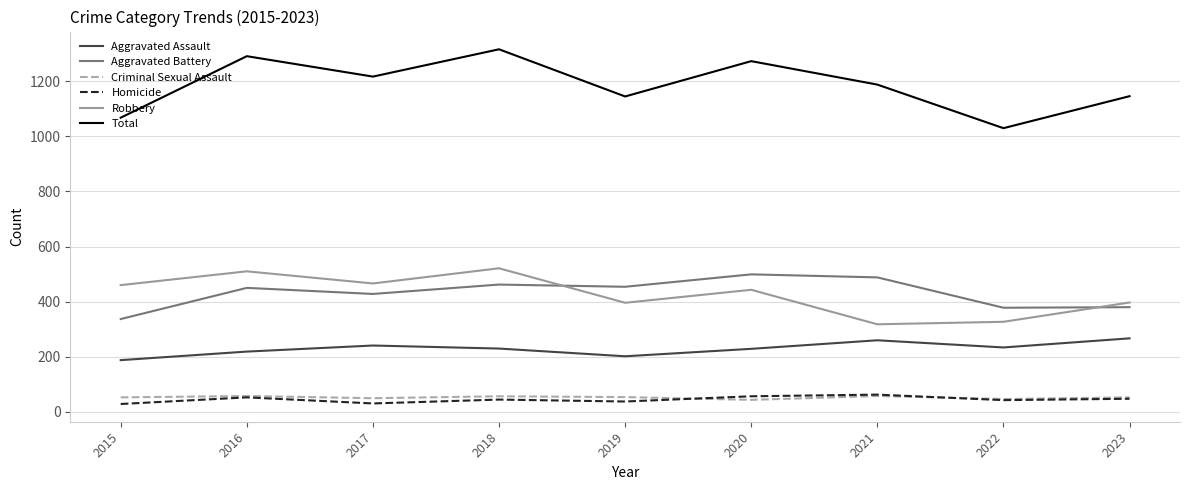

What is the approximate value of Total at 2018?

1315